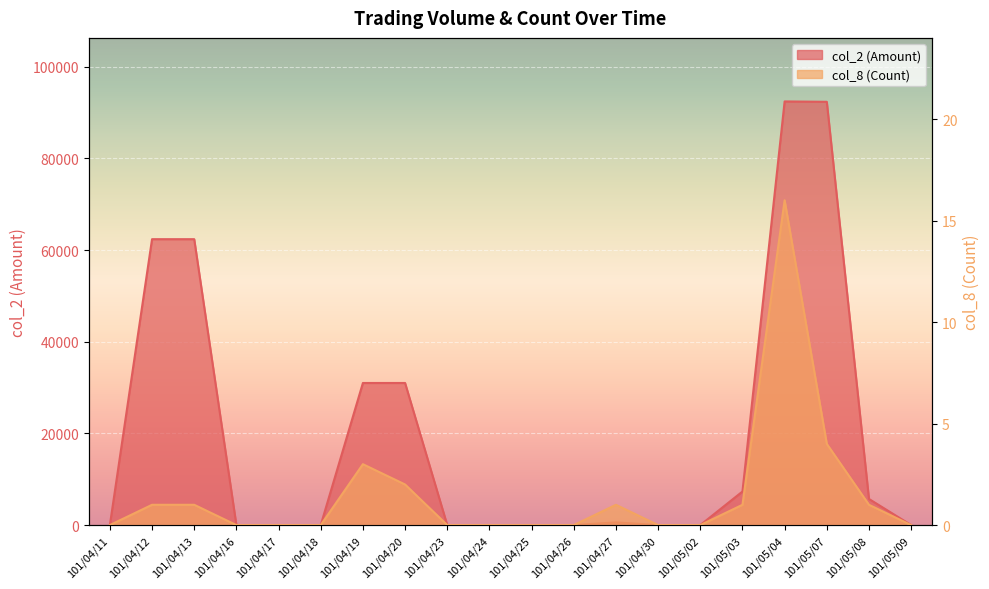

True or false: col_2 (Amount) and col_8 (Count) cross at least once.

False